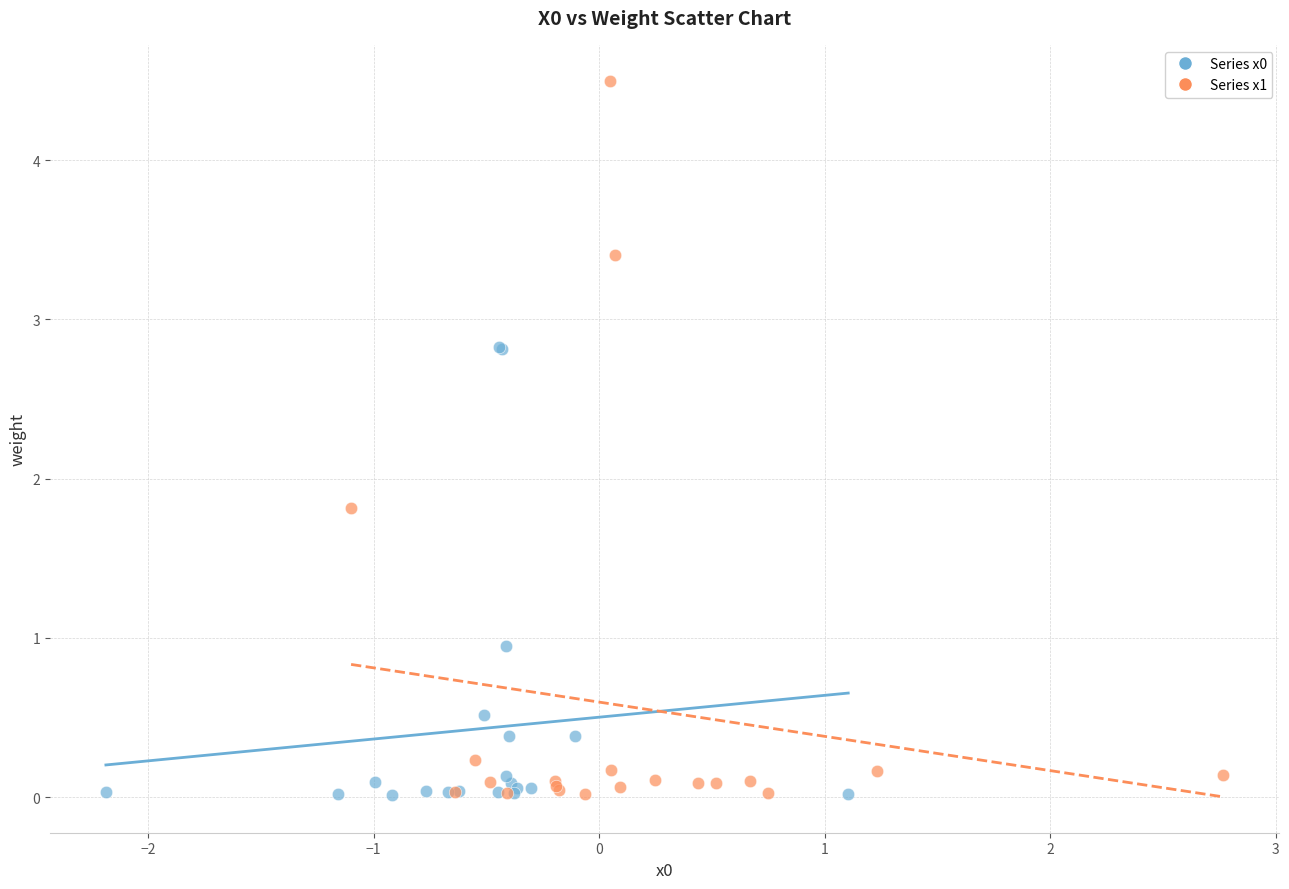

Which series reaches the maximum Y coordinate?

Series x1